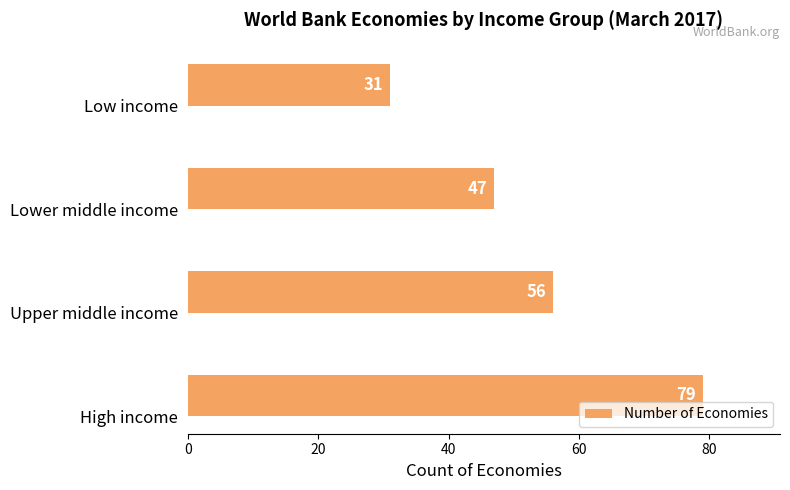

List the labels in order of value, largest first.

High income, Upper middle income, Lower middle income, Low income